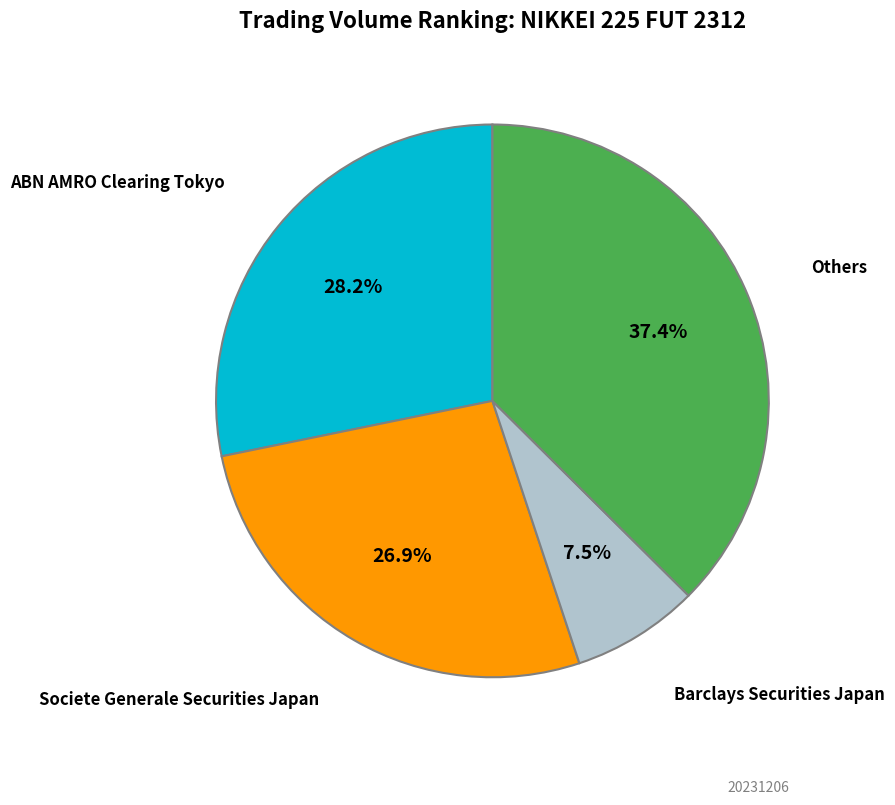

Is there a majority slice in this chart?

No